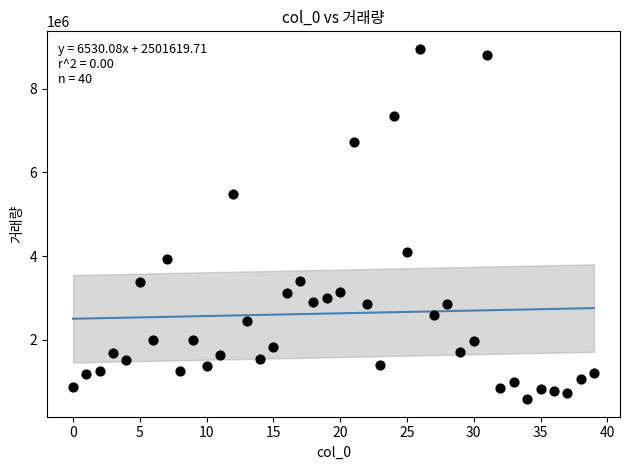

What is the range of Y values (max minus min)?

8374159